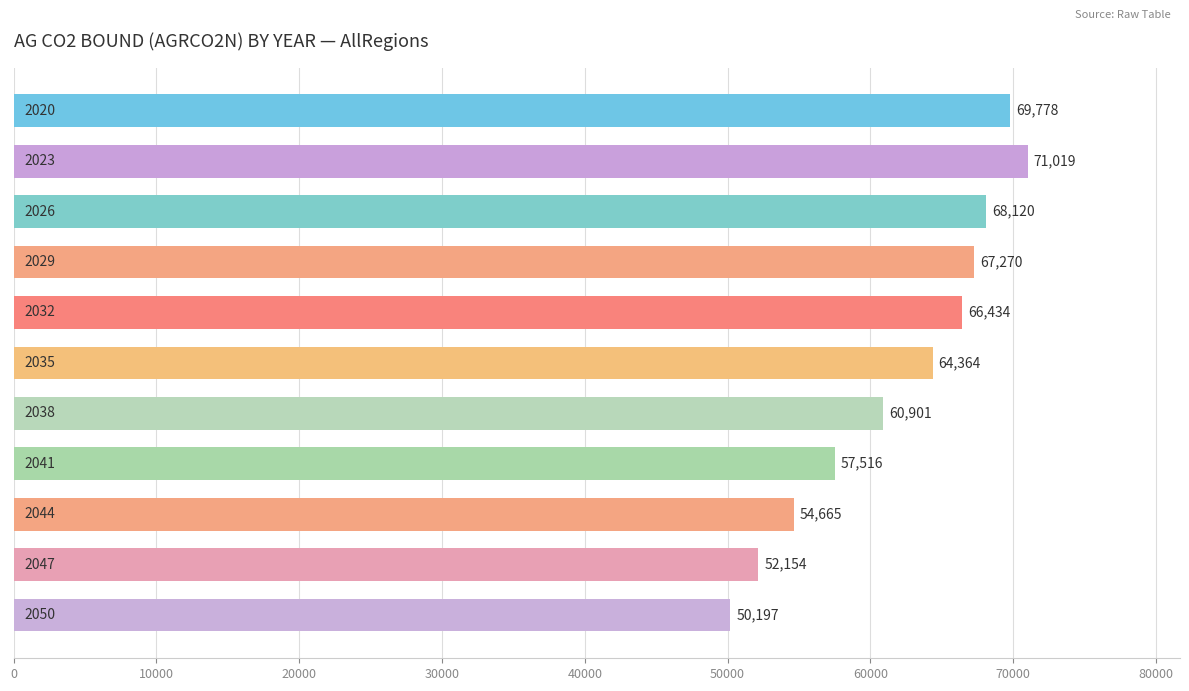

What is the greatest value displayed?

71019.1